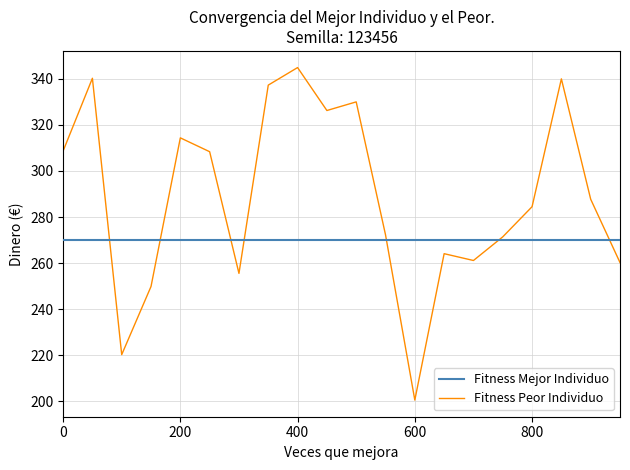

Which series has the largest total across all categories?

Fitness Peor Individuo